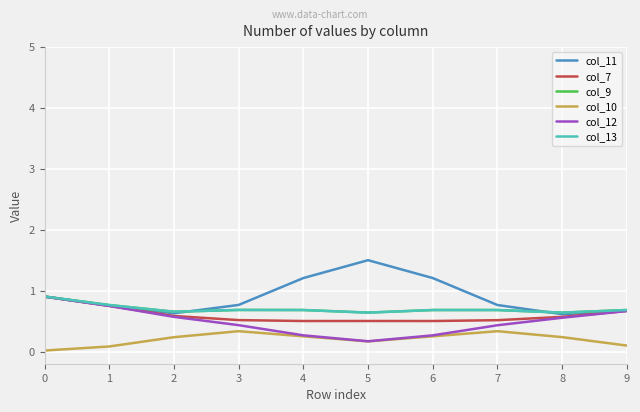

Reading left to right, what are all the values shown in this chart?

col_11: 0.9	0.8	0.6	0.8	1.2	1.5	1.2	0.8	0.6	0.7
col_7: 0.9	0.7	0.6	0.5	0.5	0.5	0.5	0.5	0.6	0.7
col_9: 0.9	0.8	0.7	0.7	0.7	0.6	0.7	0.7	0.6	0.7
col_10: 0.0	0.1	0.2	0.3	0.2	0.2	0.2	0.3	0.2	0.1
col_12: 0.9	0.7	0.6	0.4	0.3	0.2	0.3	0.4	0.6	0.7
col_13: 0.9	0.8	0.7	0.7	0.7	0.6	0.7	0.7	0.6	0.7